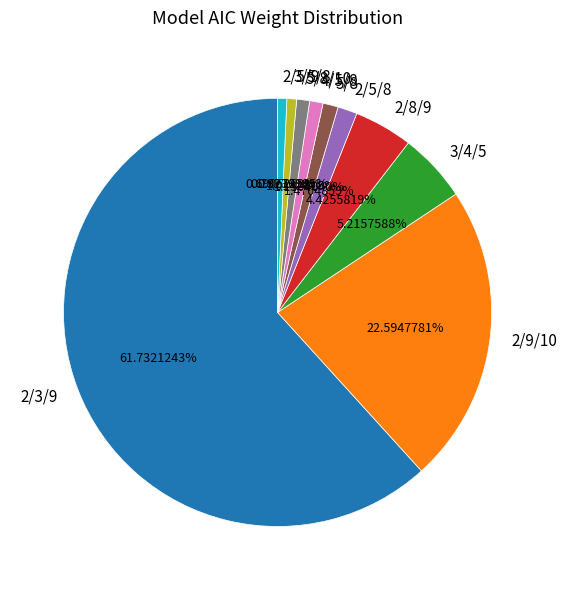

Which category has the biggest portion of the pie?

2/3/9